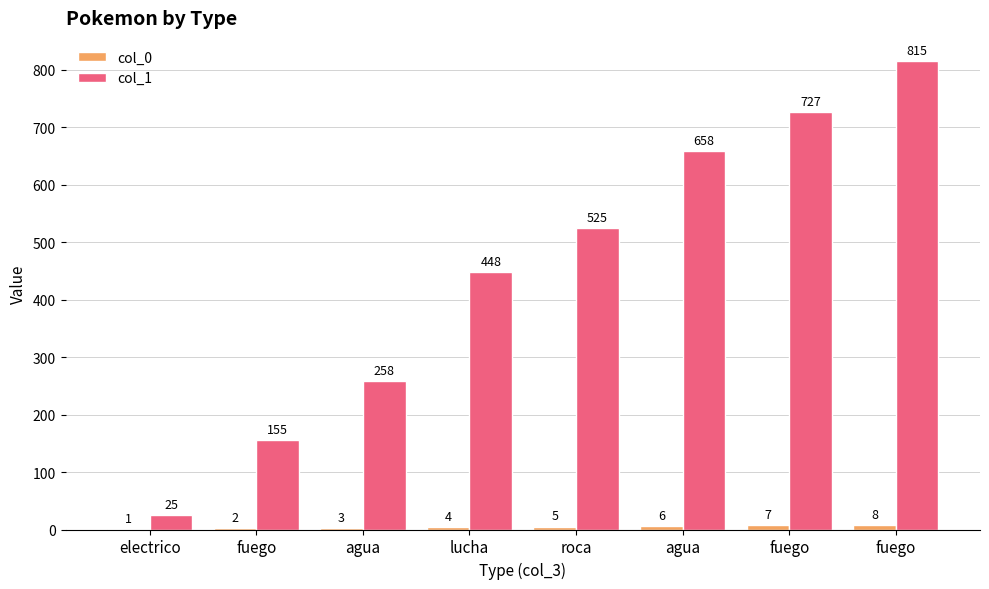

Which series changed the most between agua and fuego?

col_1